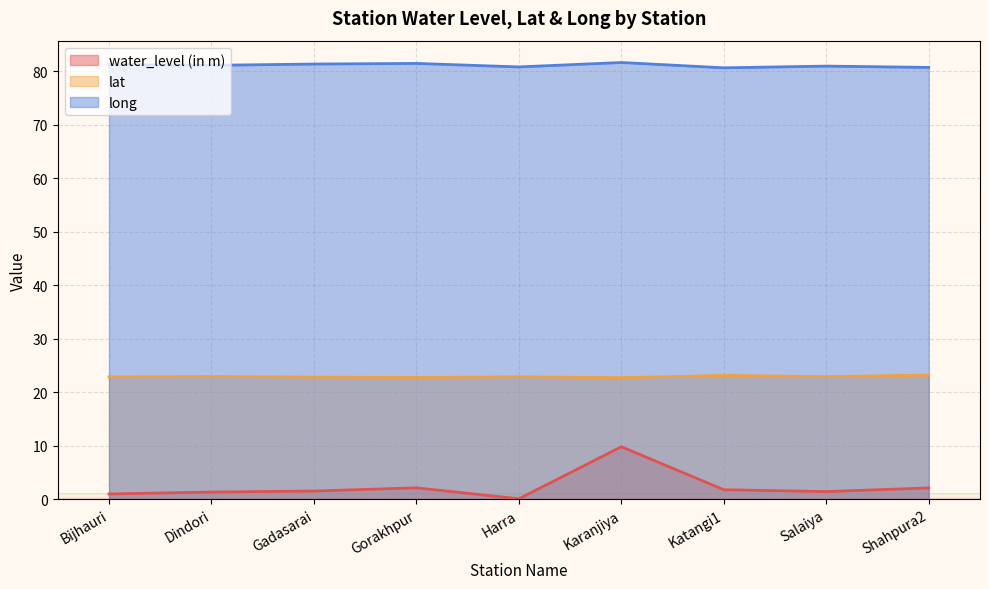

What is the sum of all long values?

729.8